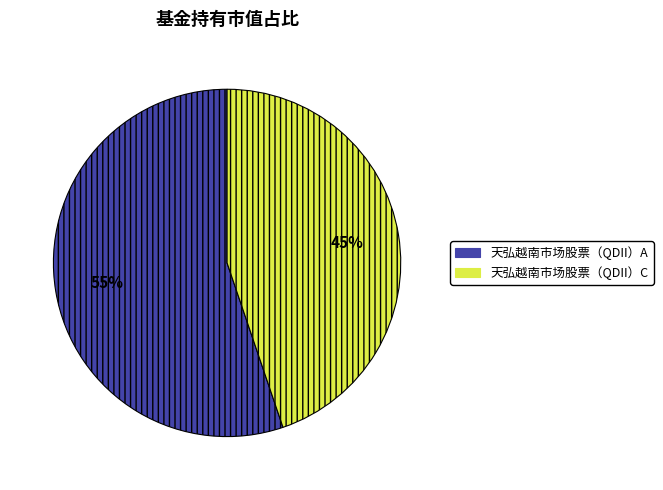

True or false: 天弘越南市场股票（QDII）C accounts for 57% of the total.

False